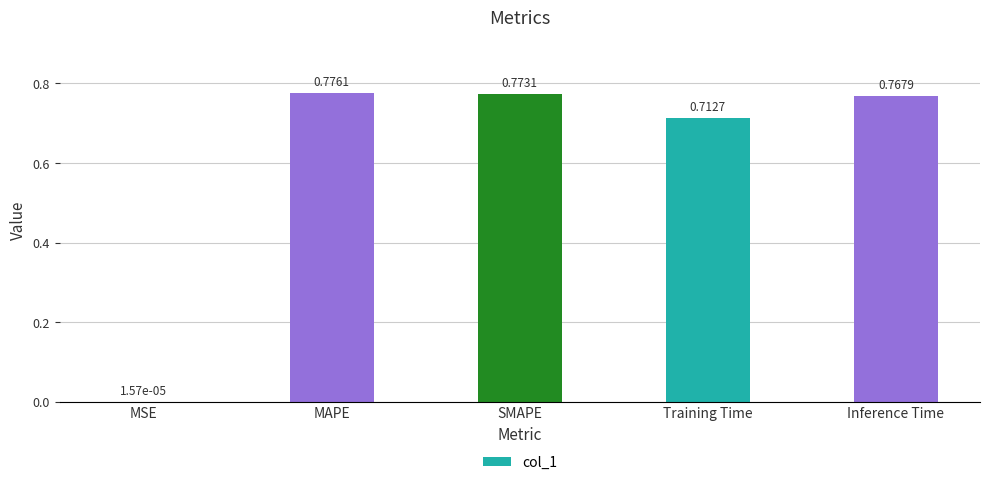

Count the number of data series in this chart.

1